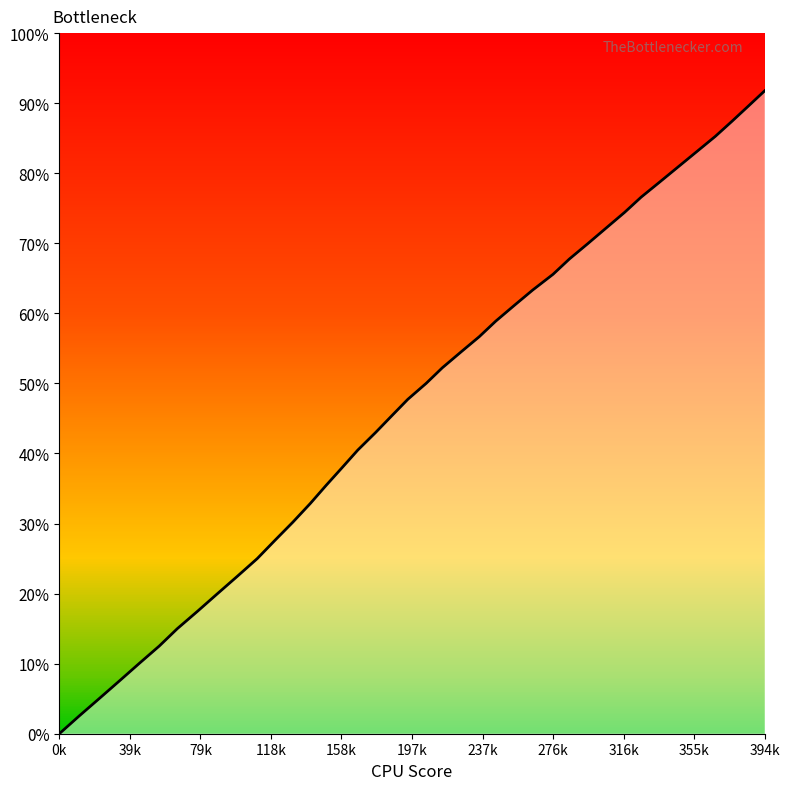

How many distinct data groups are displayed?

1